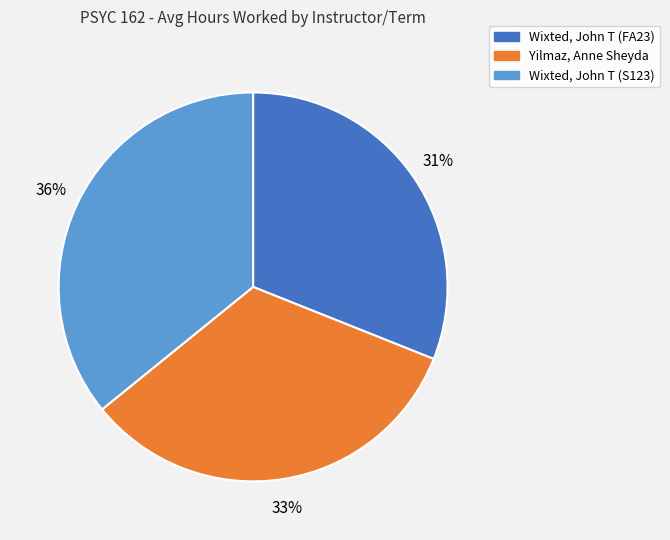

Count the number of slices in the pie.

3